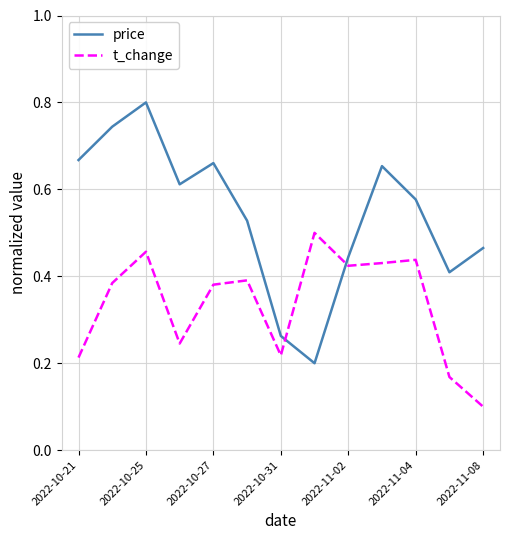

What is the maximum value for price?

0.8